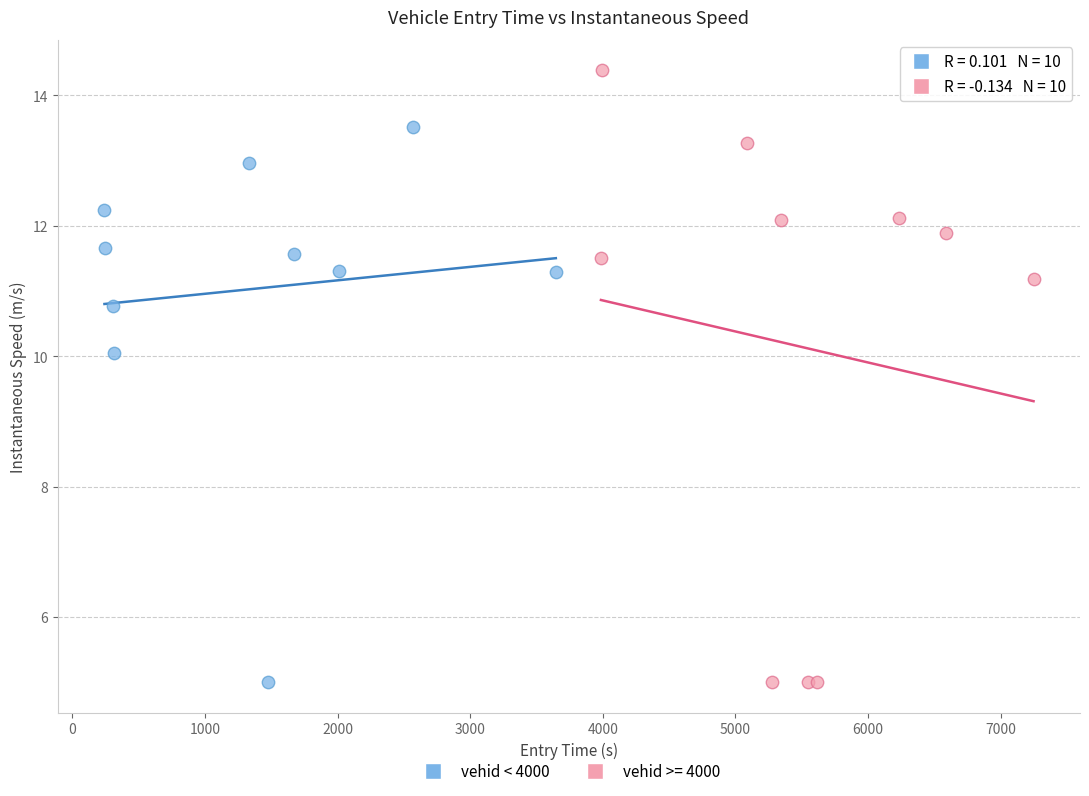

Which series reaches the maximum Y coordinate?

vehid >= 4000